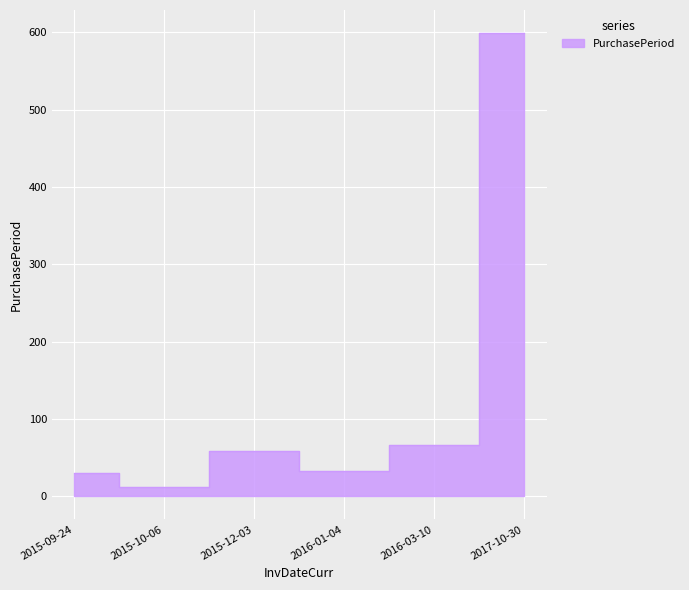

Is it true that the value at 2015-12-03 is 32?

False